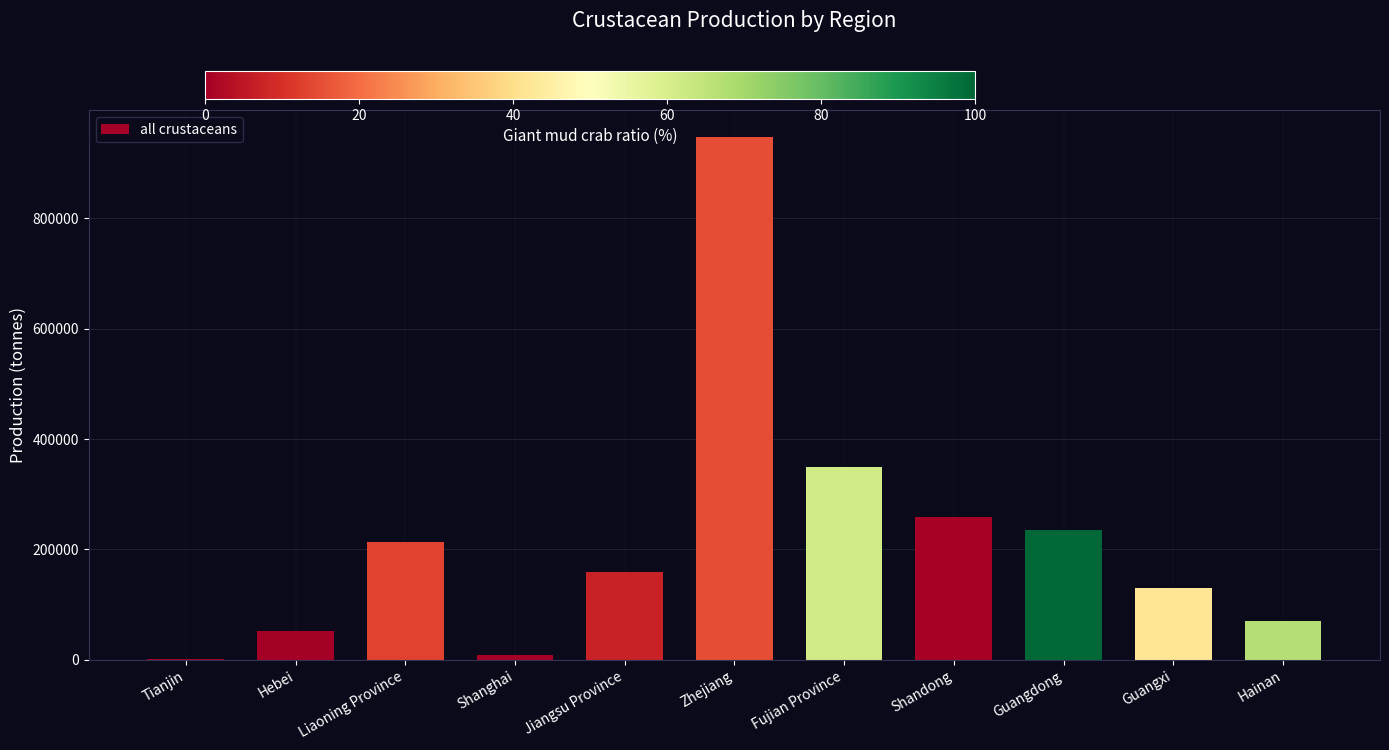

At which label is the value closest to 474492?

Fujian Province